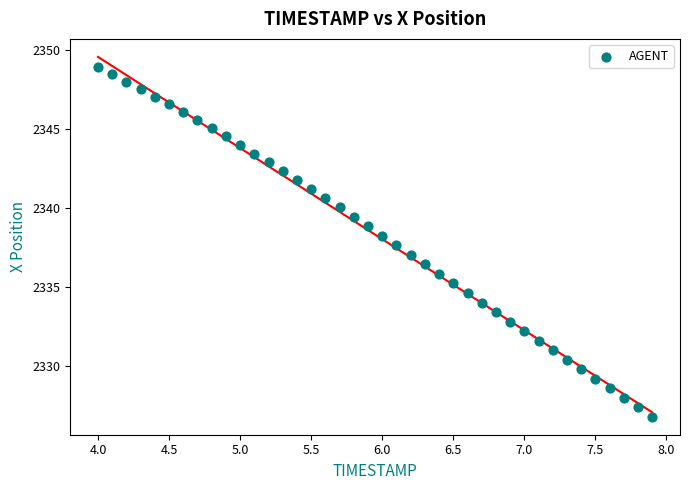

What is the range of Y values (max minus min)?

22.1